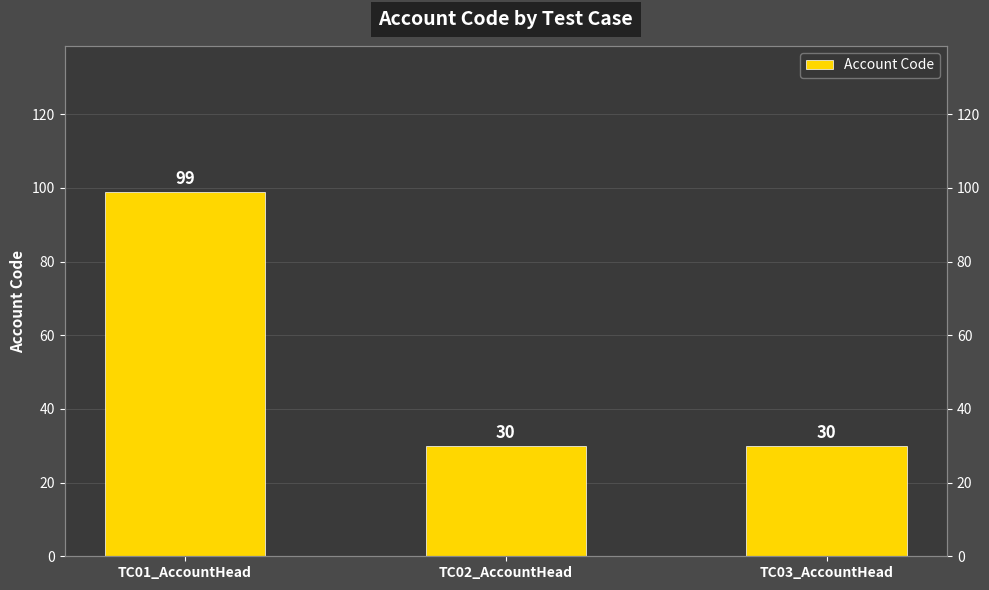

Read the value at TC01_AccountHead, to the nearest 5.

100